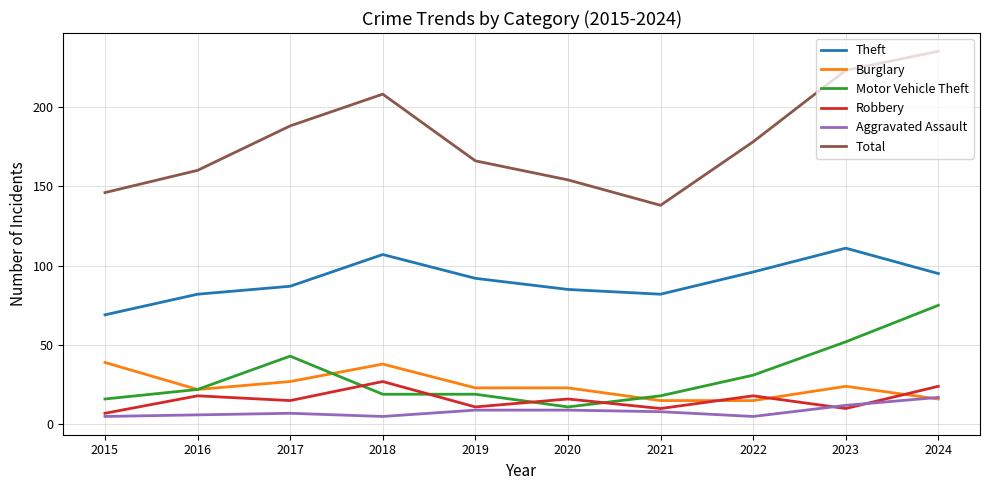

Is the value of Motor Vehicle Theft at 2023 greater than the value of Aggravated Assault at 2022?

Yes